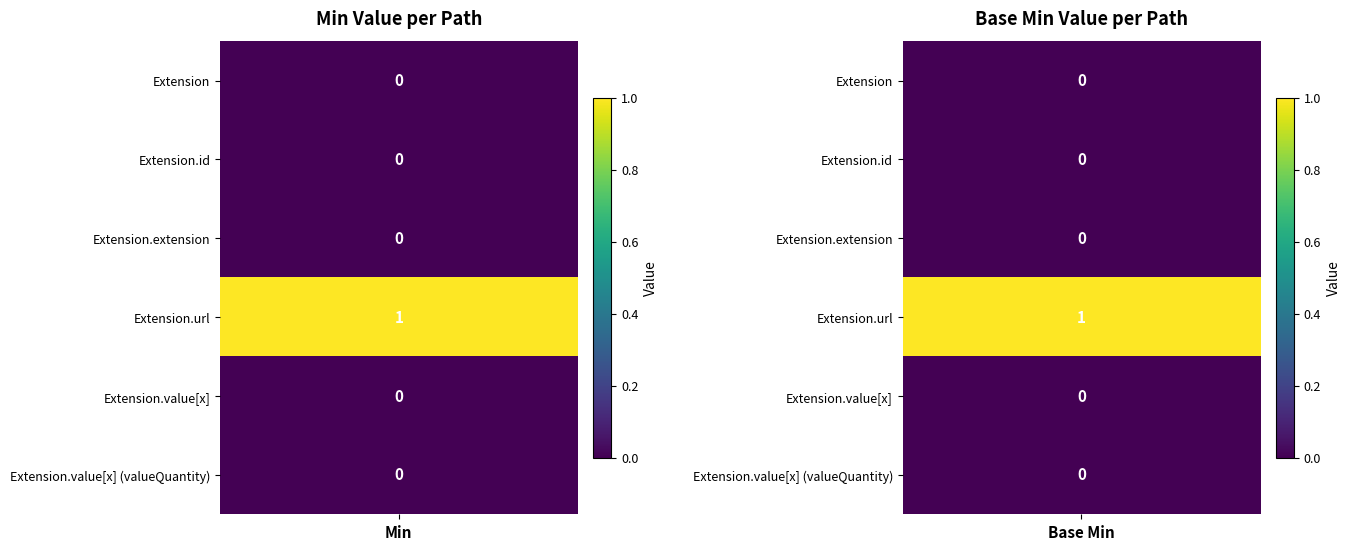

At how many categories does at least one series exceed 0?

2